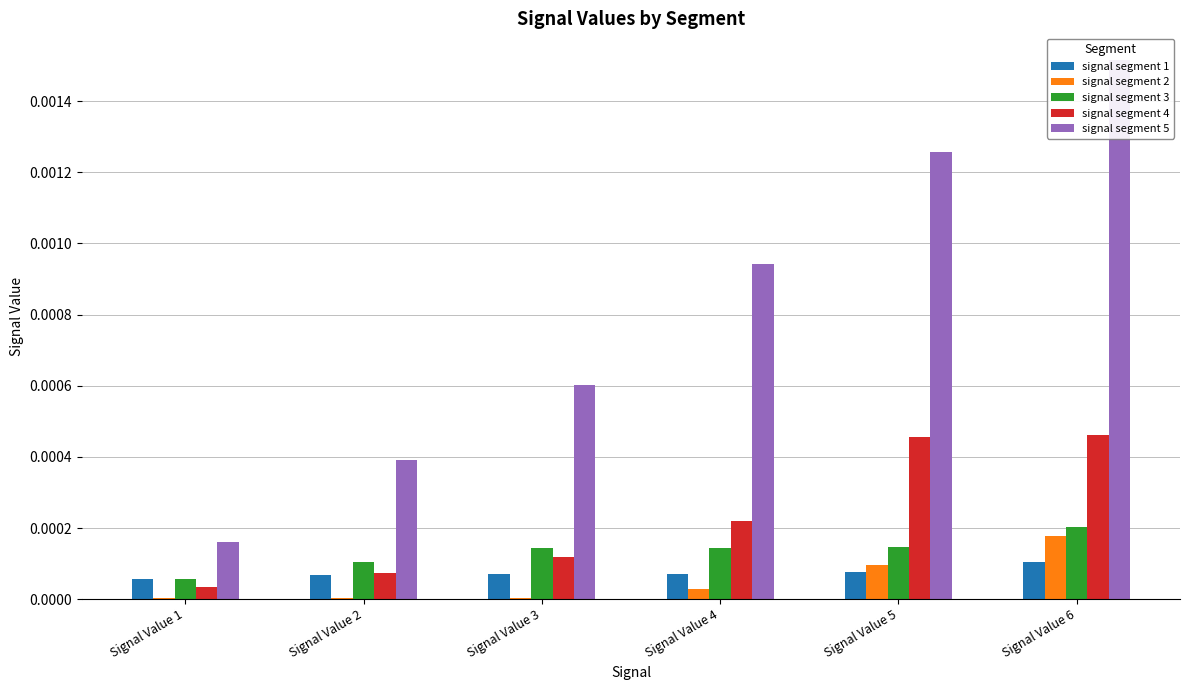

Are the bars horizontal?

No